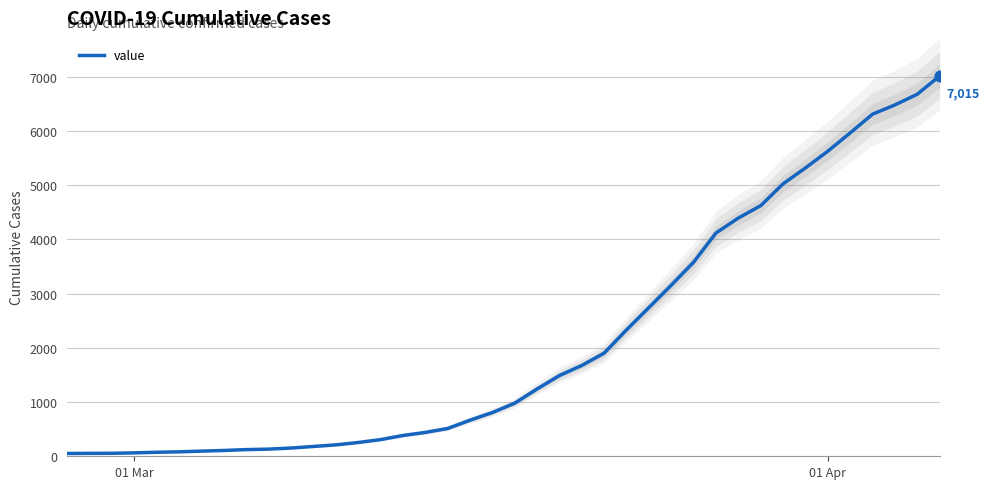

What is the maximum value for value?

7015